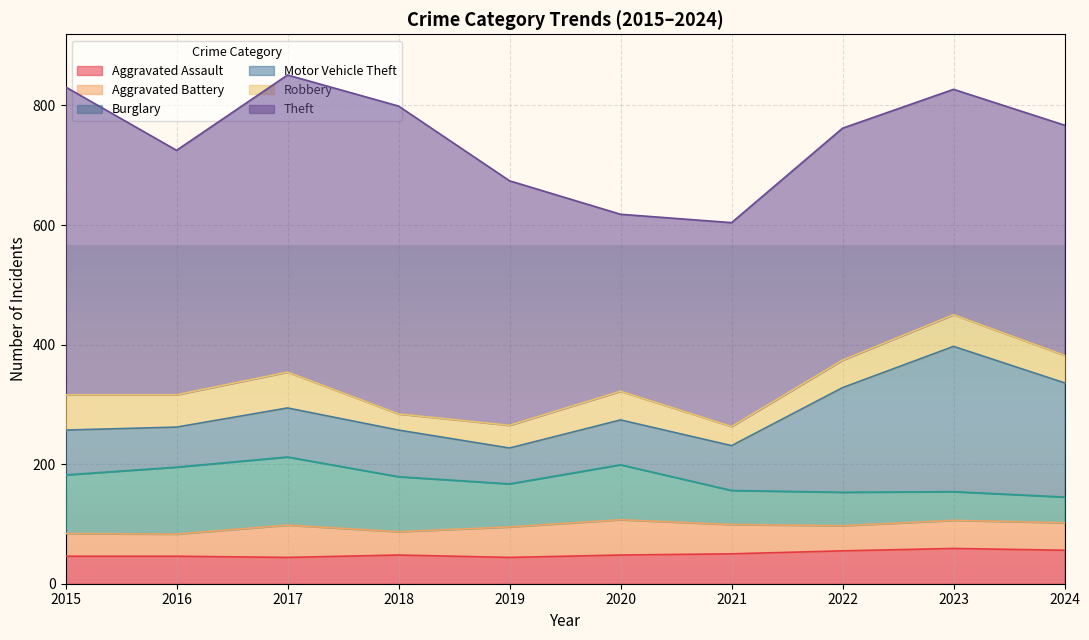

At which label does Robbery reach its minimum?

2018